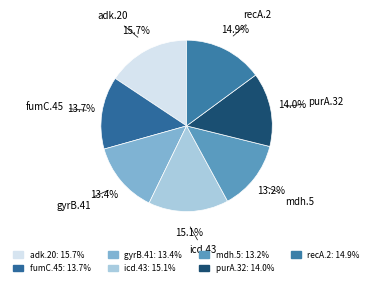

Is there a majority slice in this chart?

No